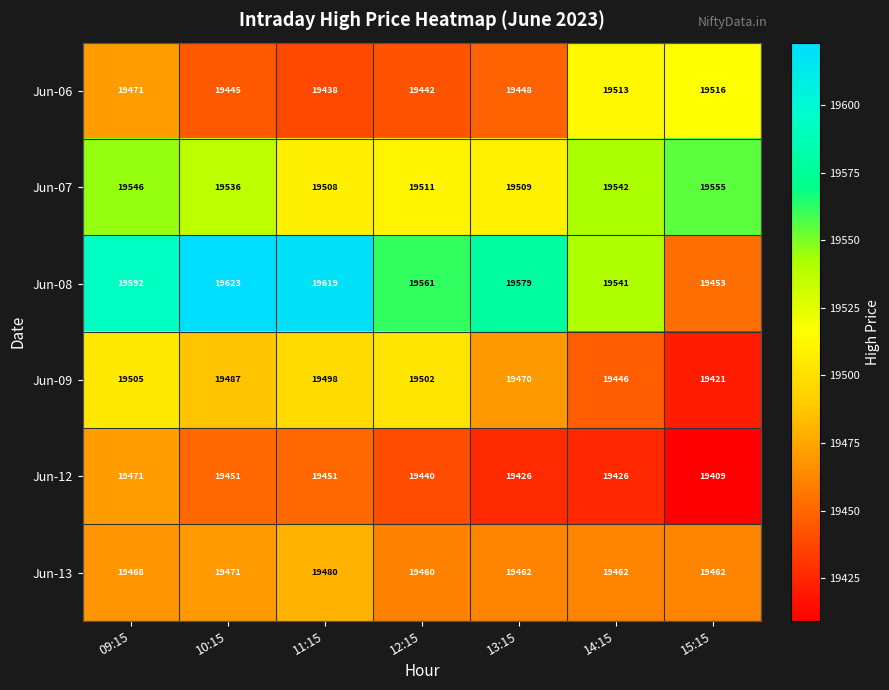

At 13:15, list the series in order from smallest to largest.

Jun-12, Jun-06, Jun-13, Jun-09, Jun-07, Jun-08